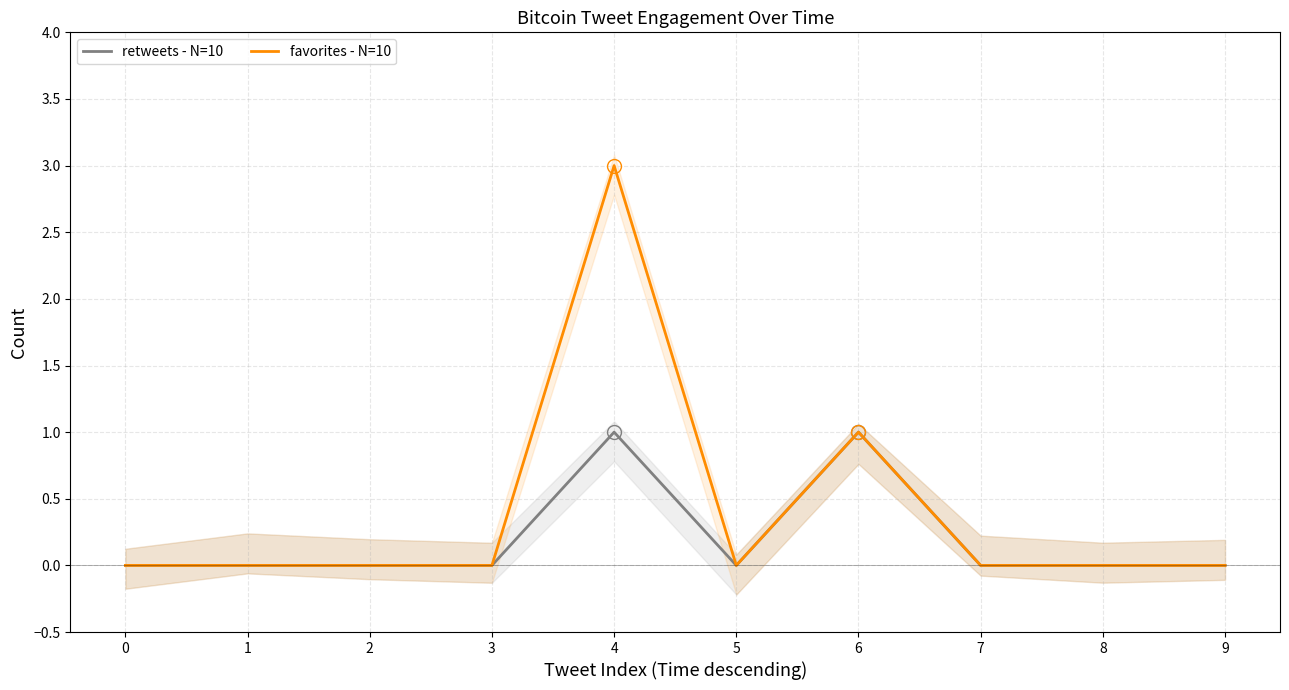

Rank the series by their average value, from lowest to highest.

retweets - N=10, favorites - N=10